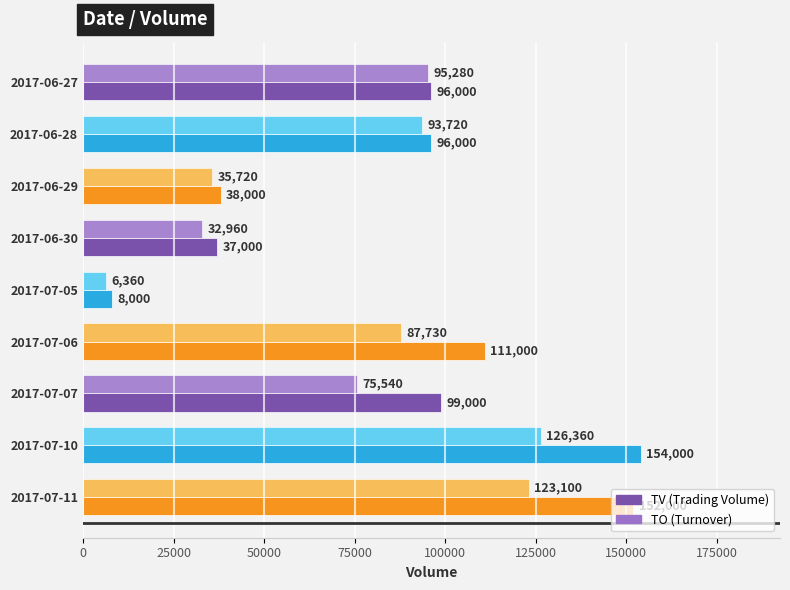

What is the maximum value shown in the chart?

154000